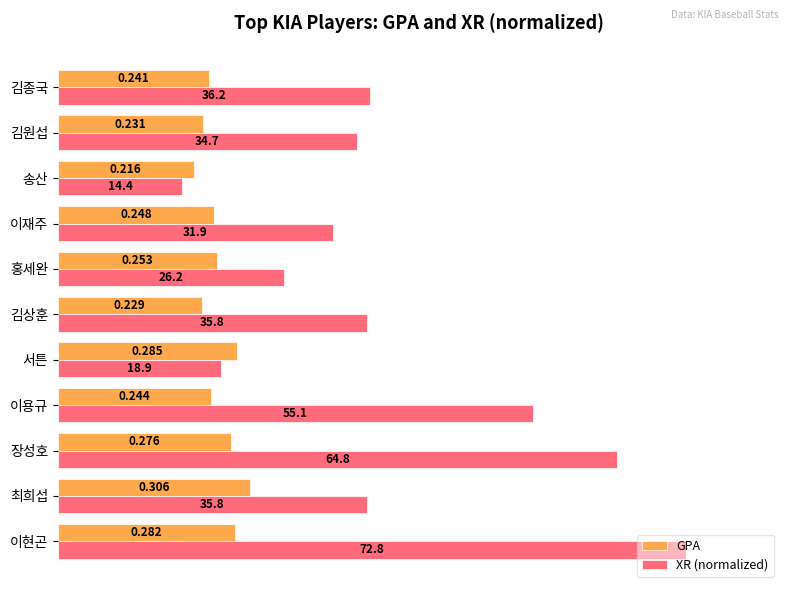

At which label does XR (normalized) reach its minimum?

송산